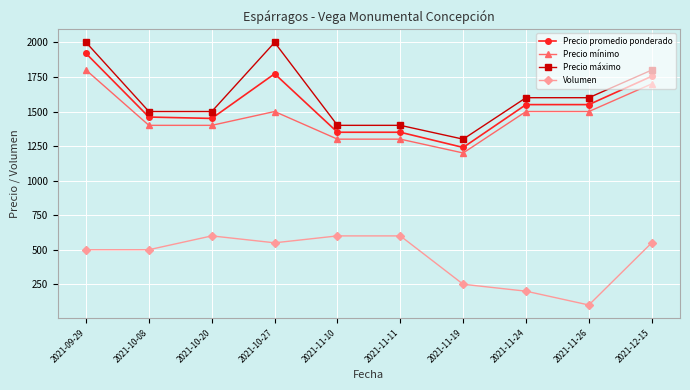

What is the sum of all Precio máximo values?

16100